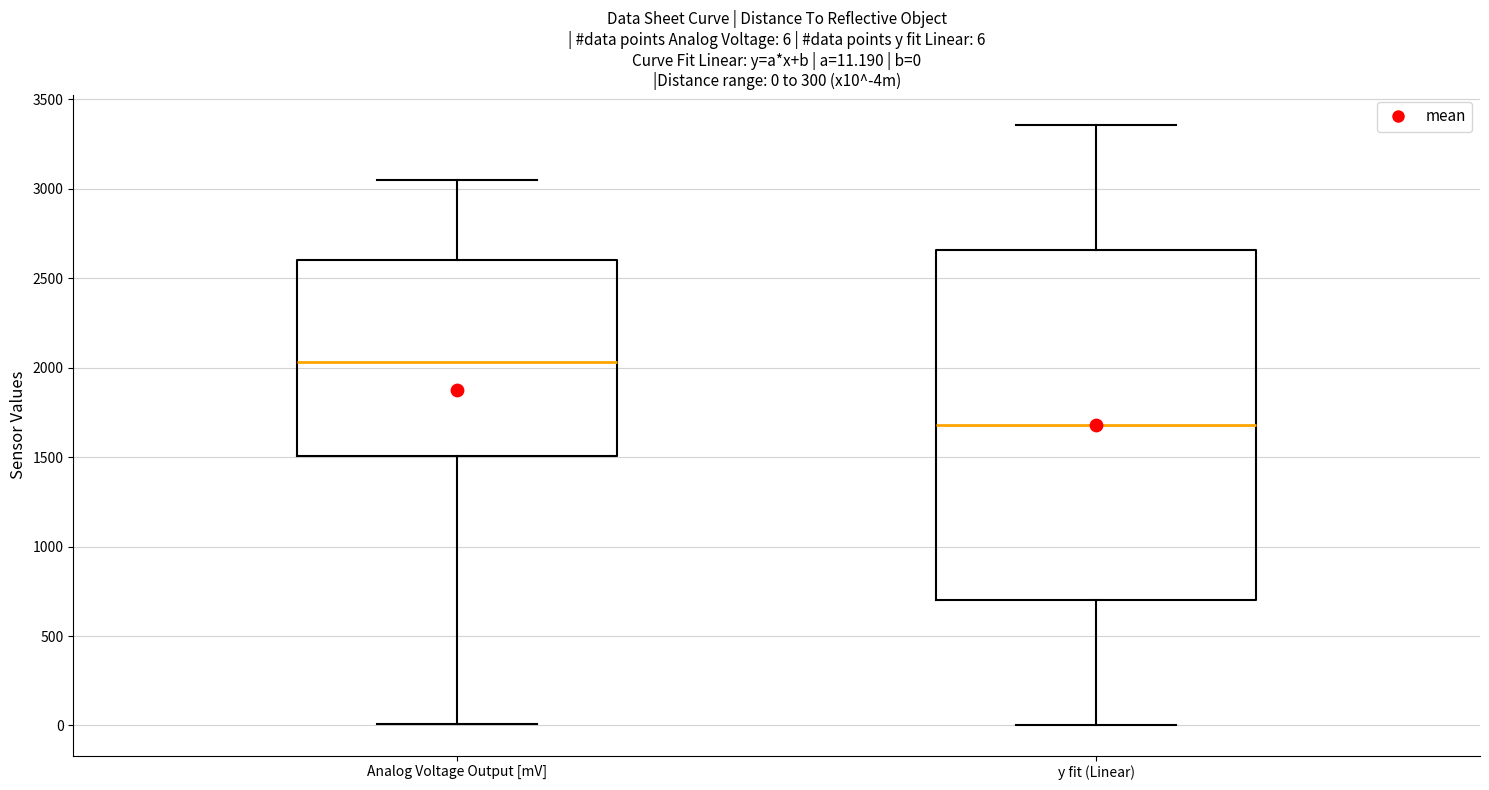

Which box has the lowest median line?

y fit (Linear)